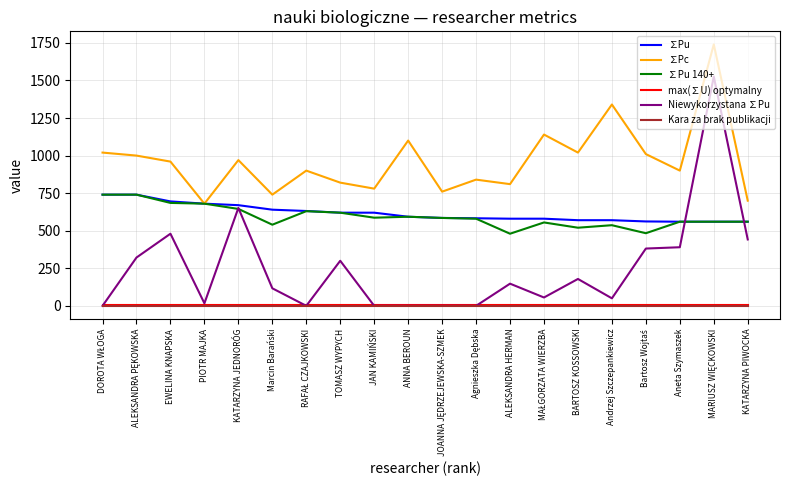

Where is the first local minimum for ∑Pc?

PIOTR MAJKA